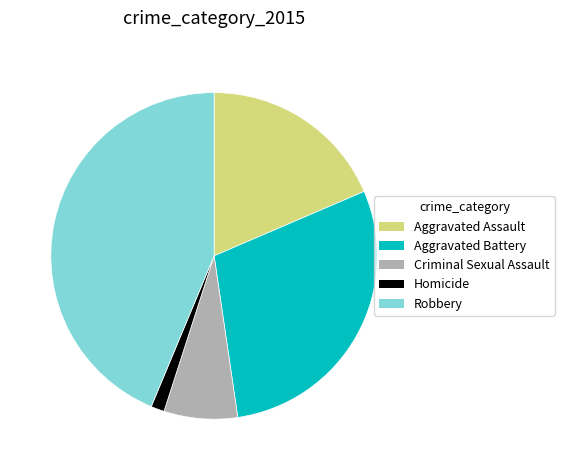

Rank the categories by value from highest to lowest.

Robbery, Aggravated Battery, Aggravated Assault, Criminal Sexual Assault, Homicide